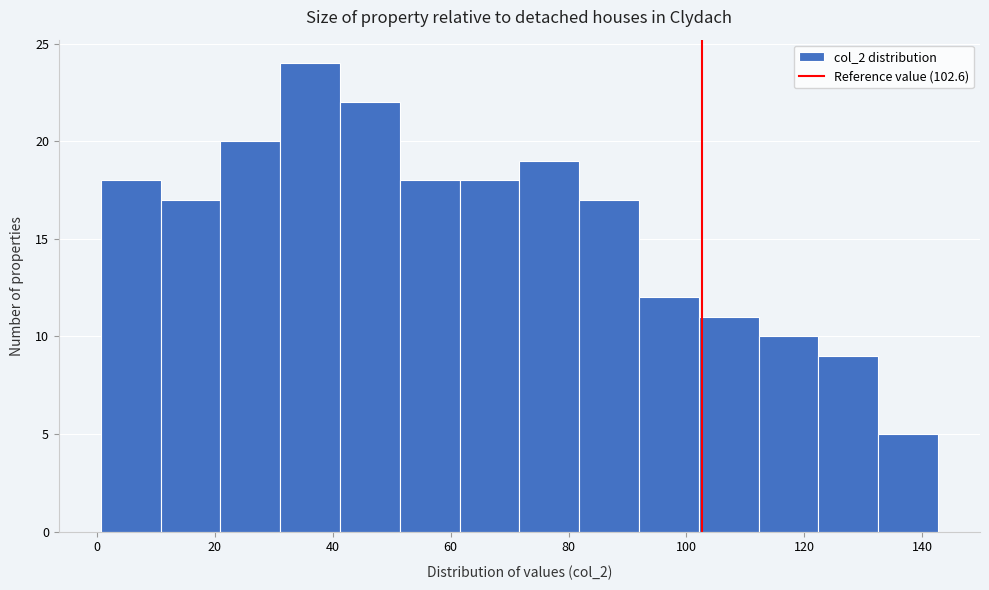

Reading left to right, transcribe this chart: for each bar, give the range it covers on the x-axis and its height. Neither the bar edges nor the heights are printed on the chart, so give them approximately, as read against the axes.

0 to 10: 18
10 to 20: 17
20 to 32: 20
32 to 42: 24
42 to 52: 22
52 to 62: 18
62 to 72: 18
72 to 82: 19
82 to 92: 17
92 to 102: 12
102 to 112: 11
112 to 122: 10
122 to 132: 9
132 to 142: 5